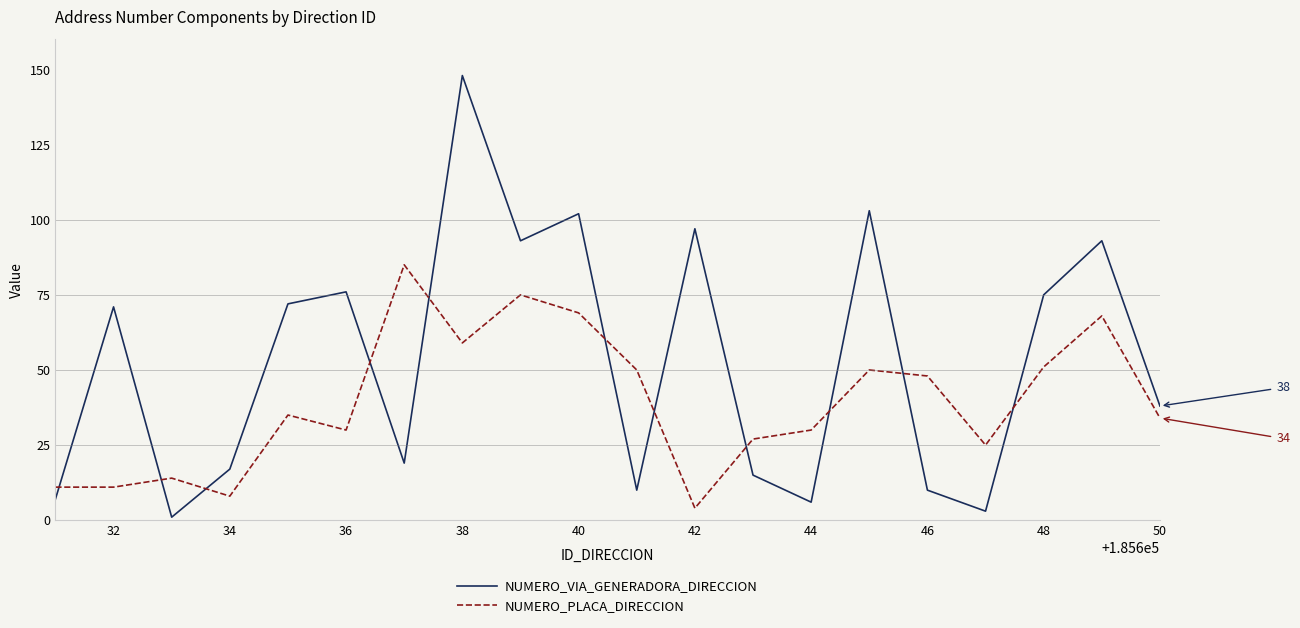

Which series has the largest range (max minus min)?

NUMERO_VIA_GENERADORA_DIRECCION